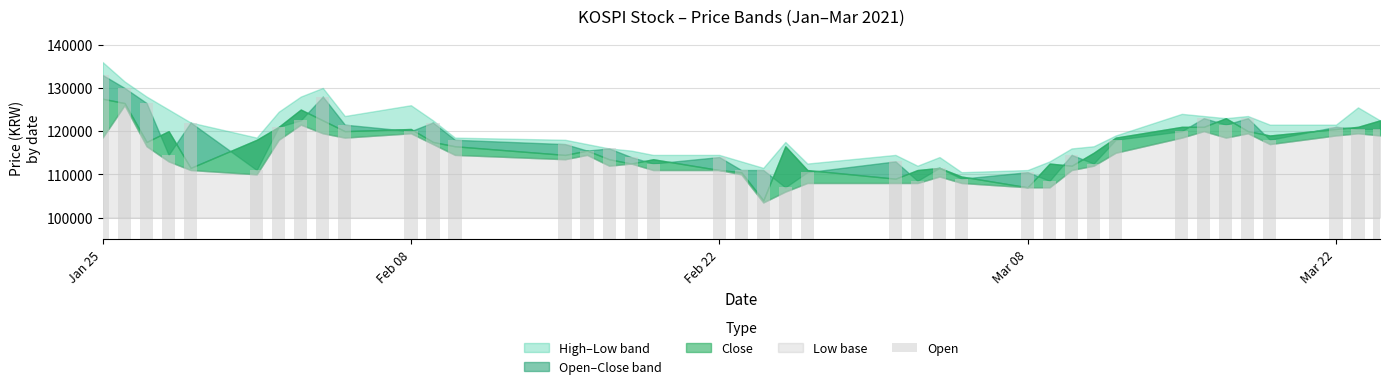

What is the smallest value displayed?

107000